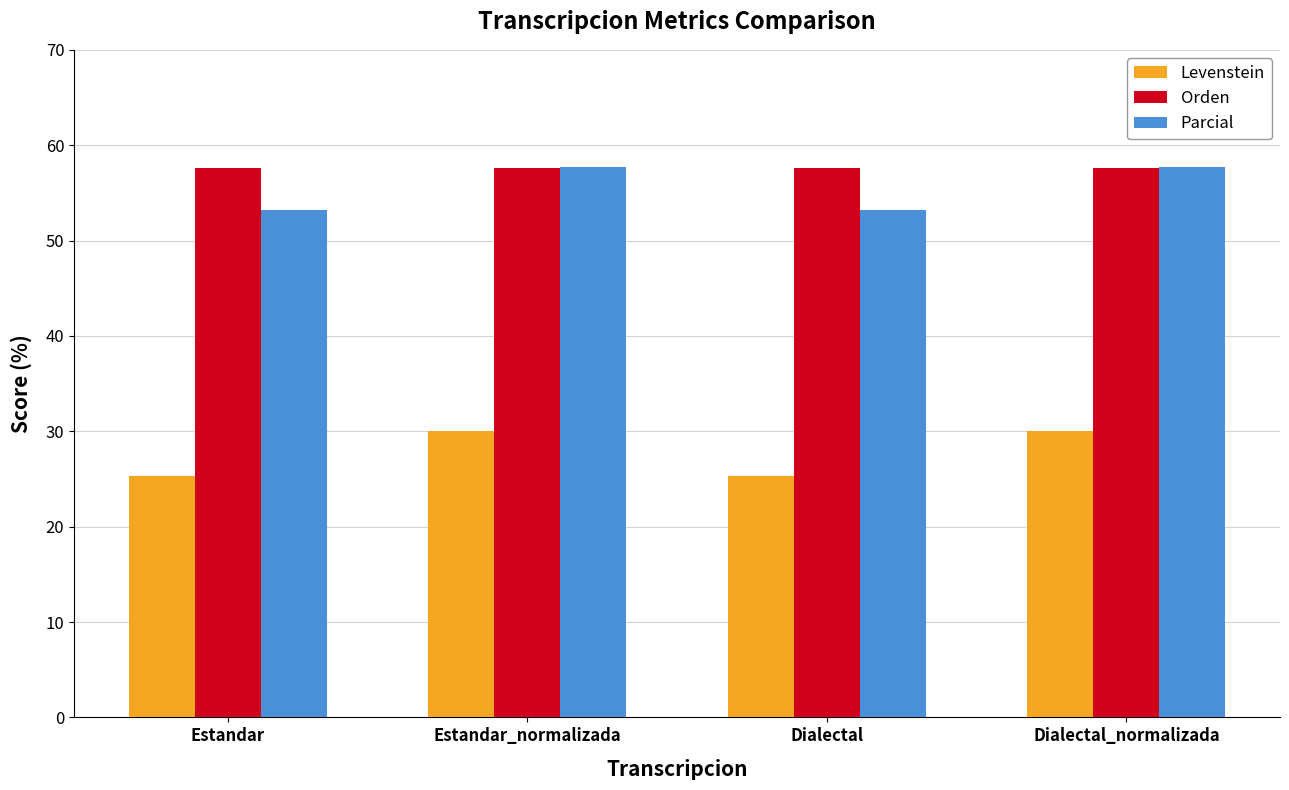

How many bars are there in total?

12